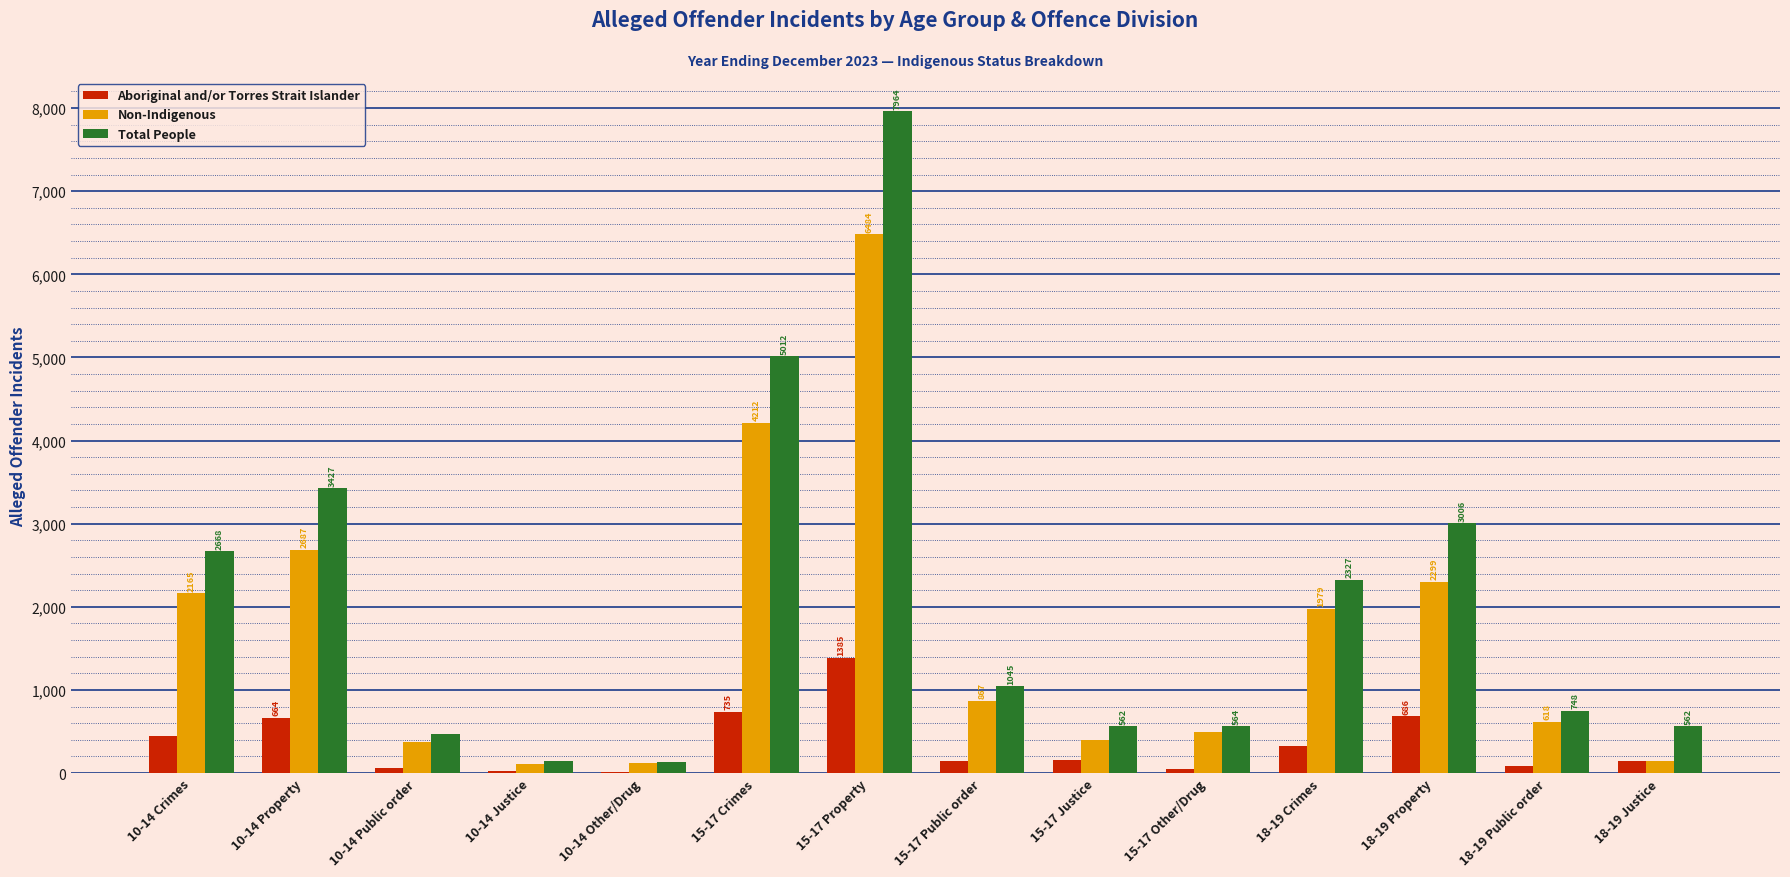

What is the sum of all Total People values?

28626